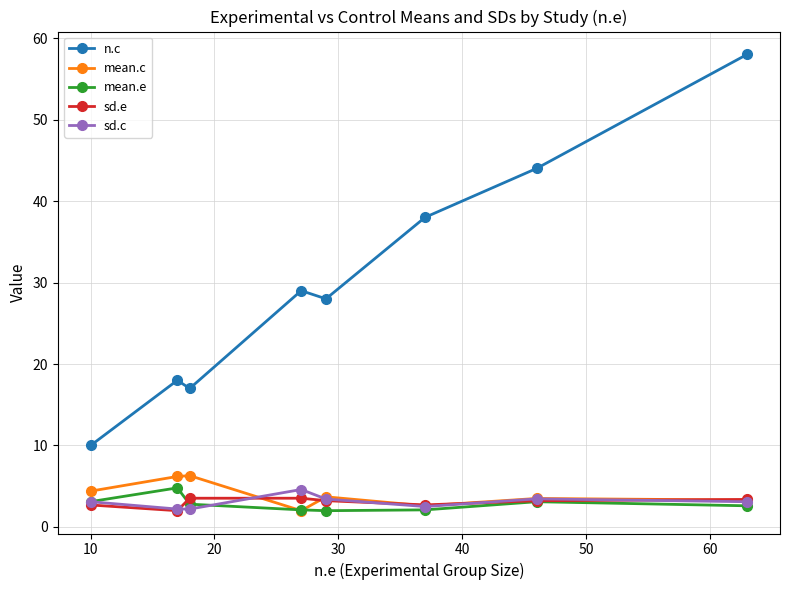

What is the highest value of the mean.c series?

6.3